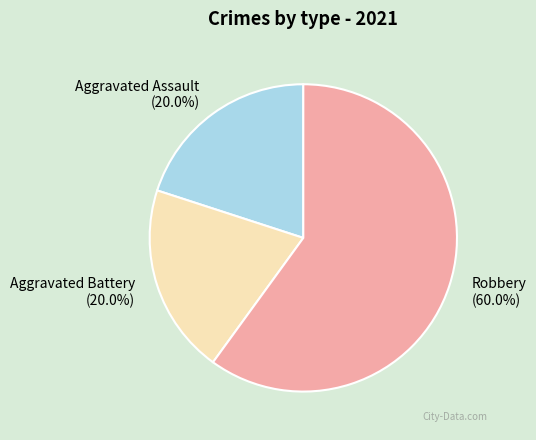

Combined, do Aggravated Assault and Aggravated Battery account for over 50%?

No